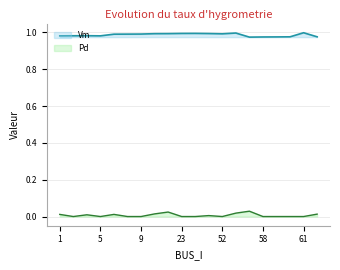

At 52, list the series in order from largest to smallest.

Vm, Pd